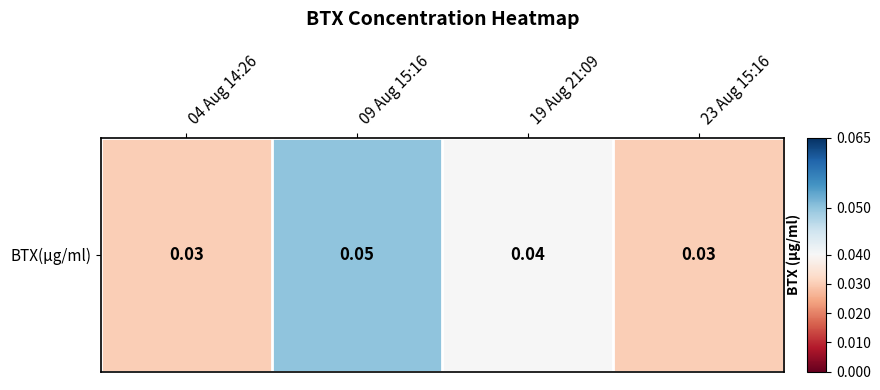

Between 09 Aug 15:16 and 23 Aug 15:16, which is larger?

09 Aug 15:16